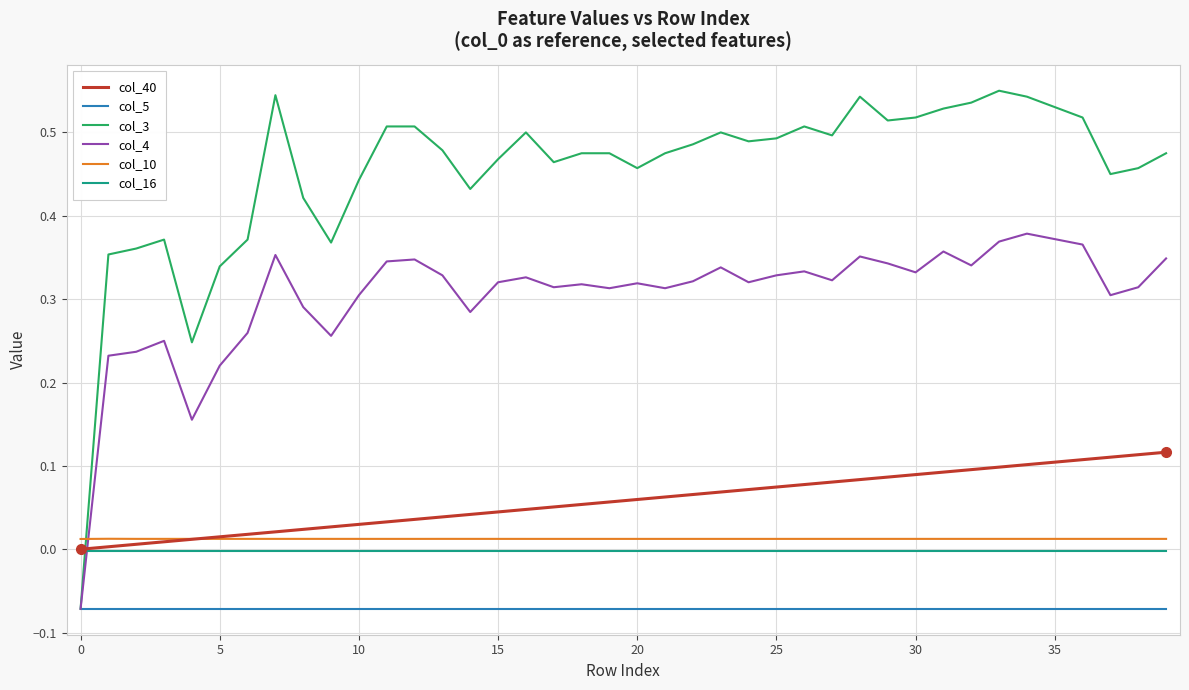

Which series has the widest spread of values?

col_3